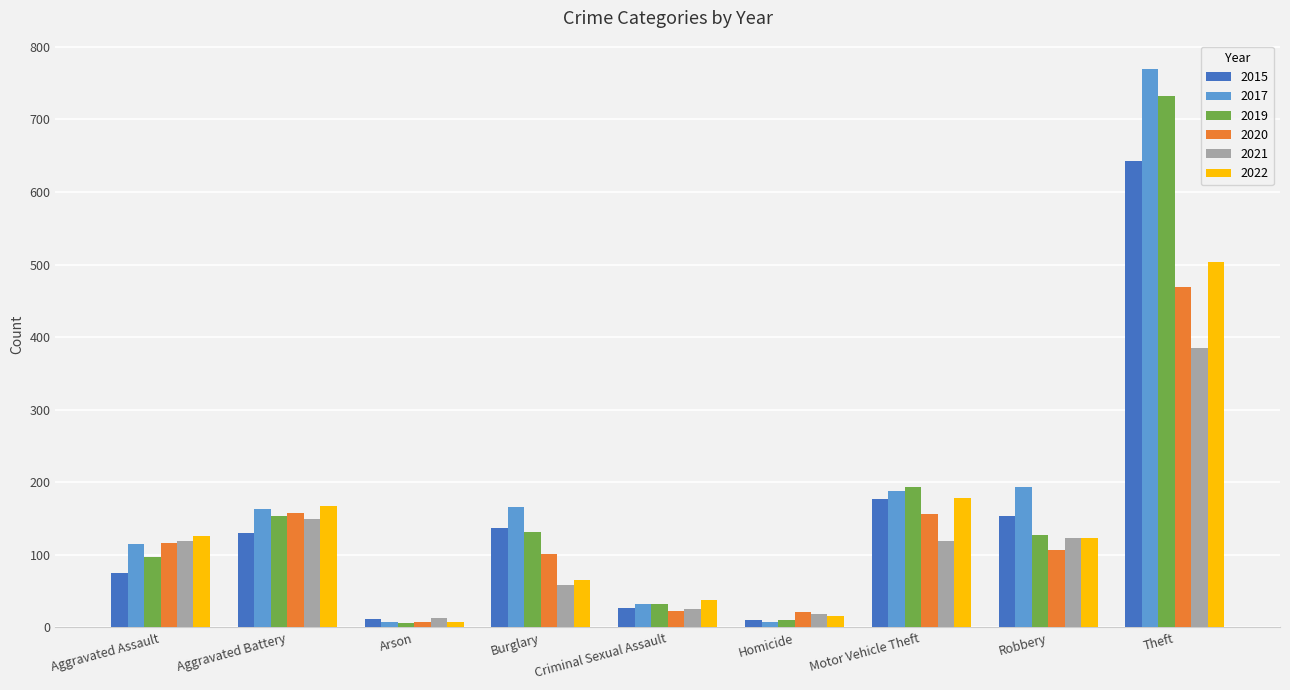

Where is 2021 nearest to the value 199?

Aggravated Battery